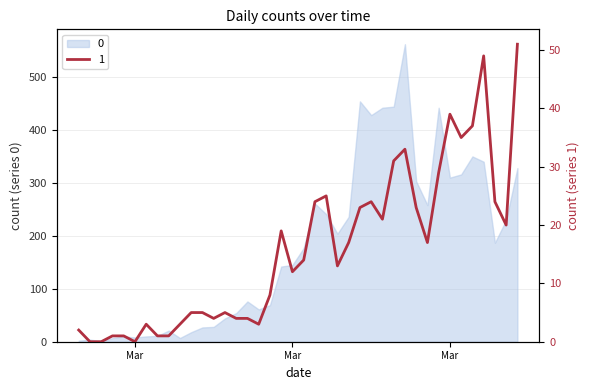

True or false: 1 and 0 cross at least once.

False